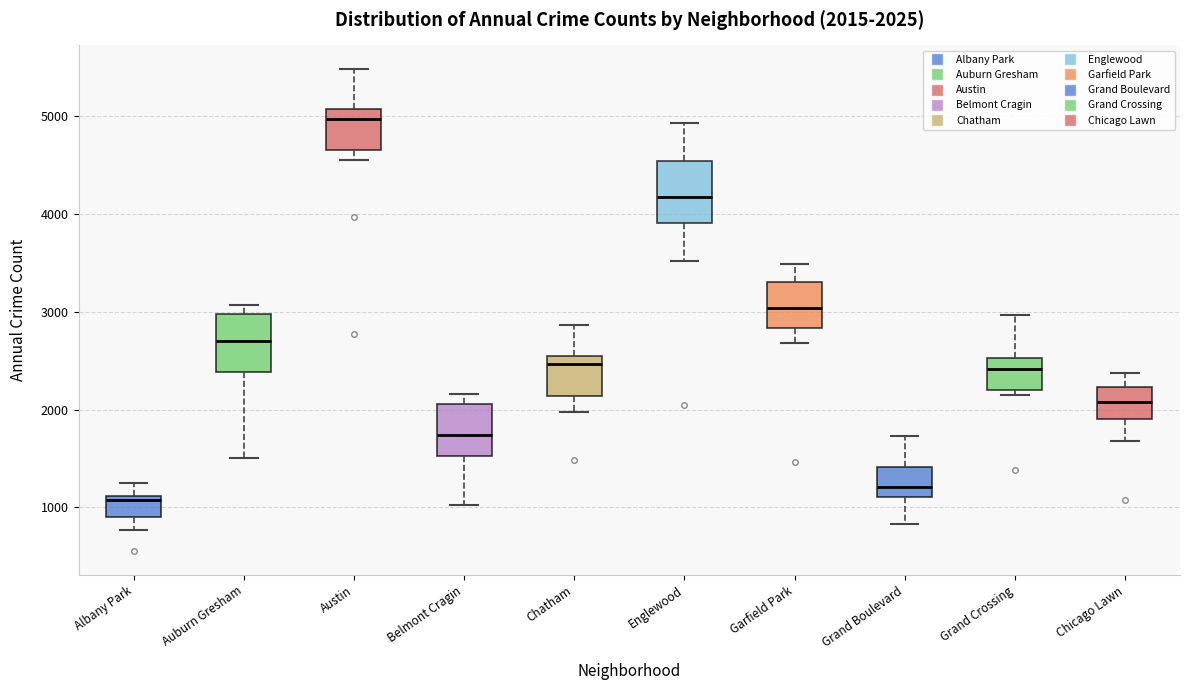

Which box's median line is the highest?

Austin